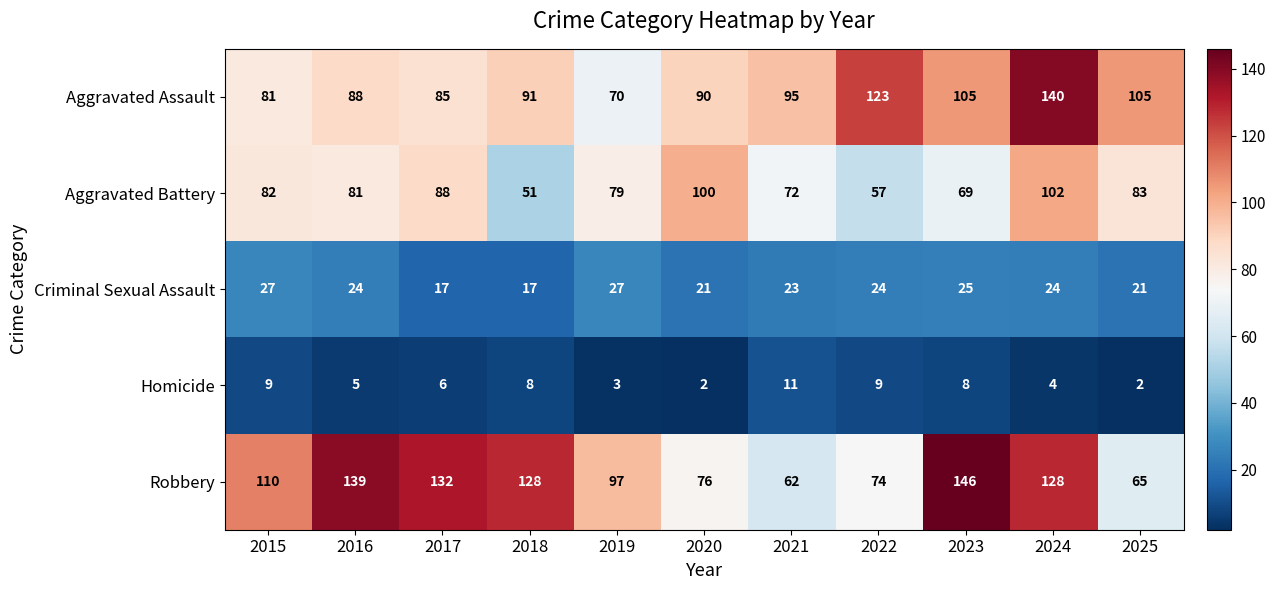

How many data points does each series have?

11